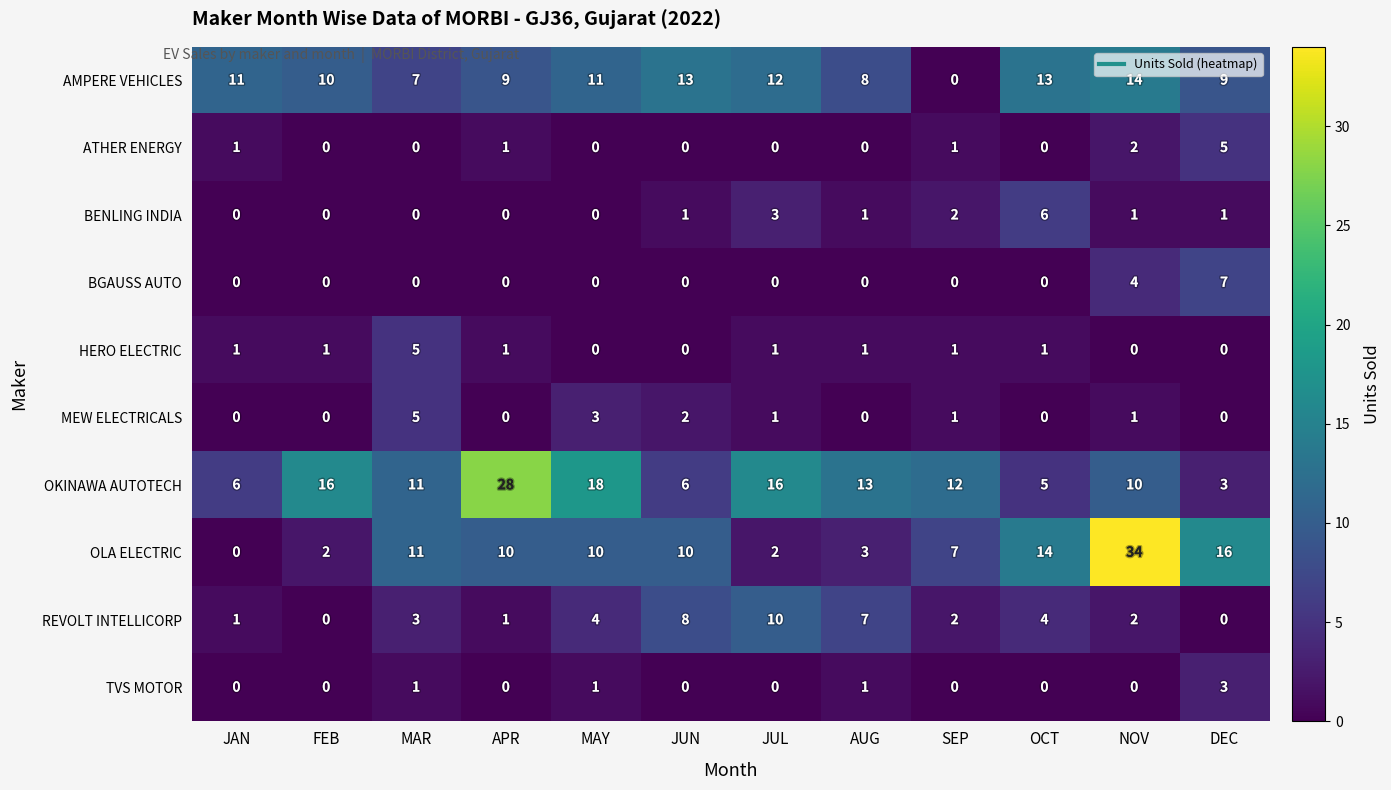

The BENLING INDIA series shows 1 at SEP. True or false?

False